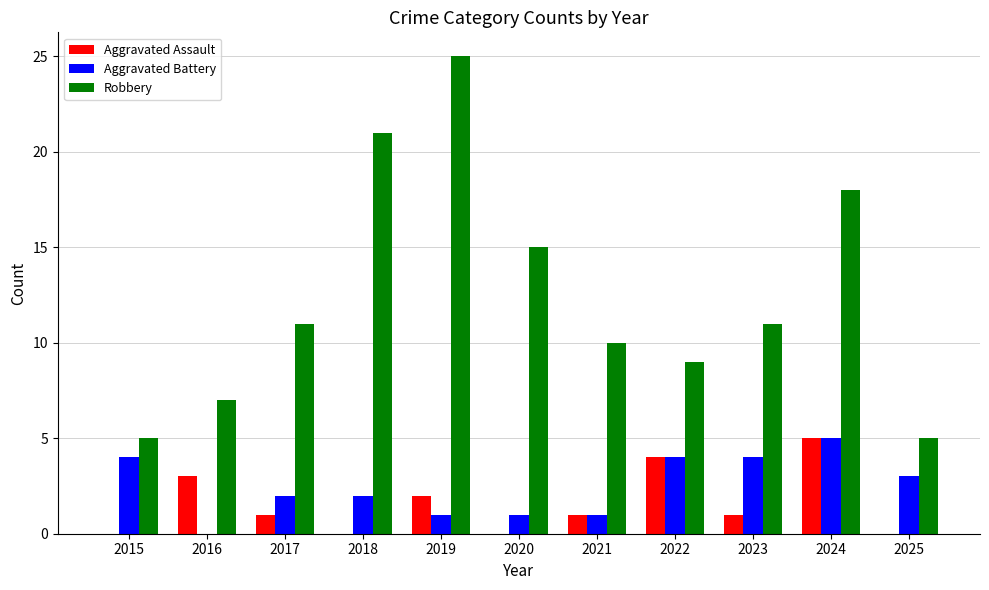

Reading right to left, list all the values displayed in this chart.

Aggravated Assault: 0	5	1	4	1	0	2	0	1	3	0
Aggravated Battery: 3	5	4	4	1	1	1	2	2	0	4
Robbery: 5	18	11	9	10	15	25	21	11	7	5